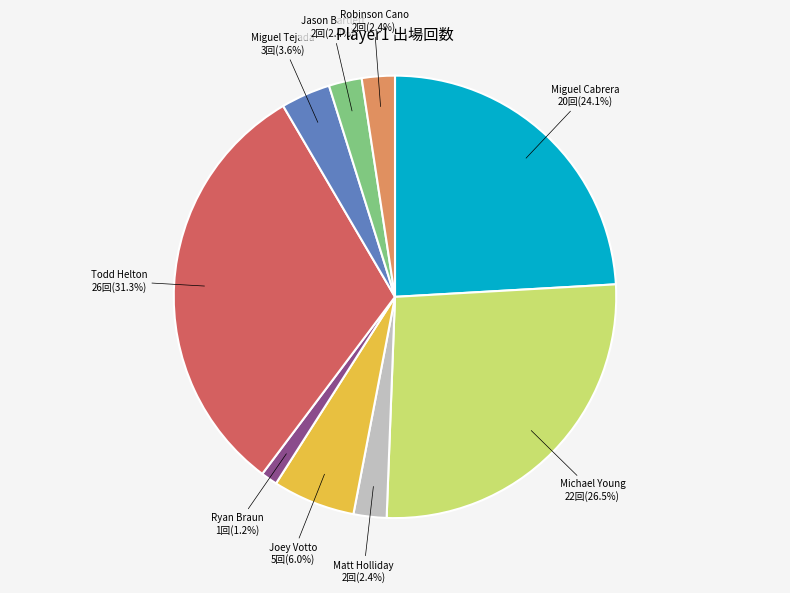

Is there any slice that represents more than half of the pie?

No